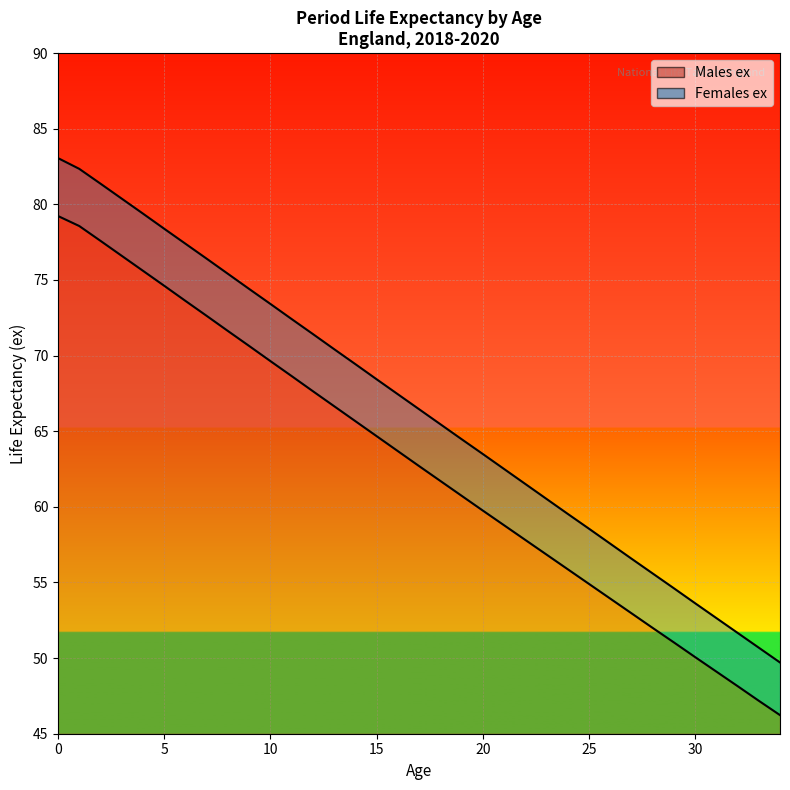

How many values in the Males ex series are below 62?

17